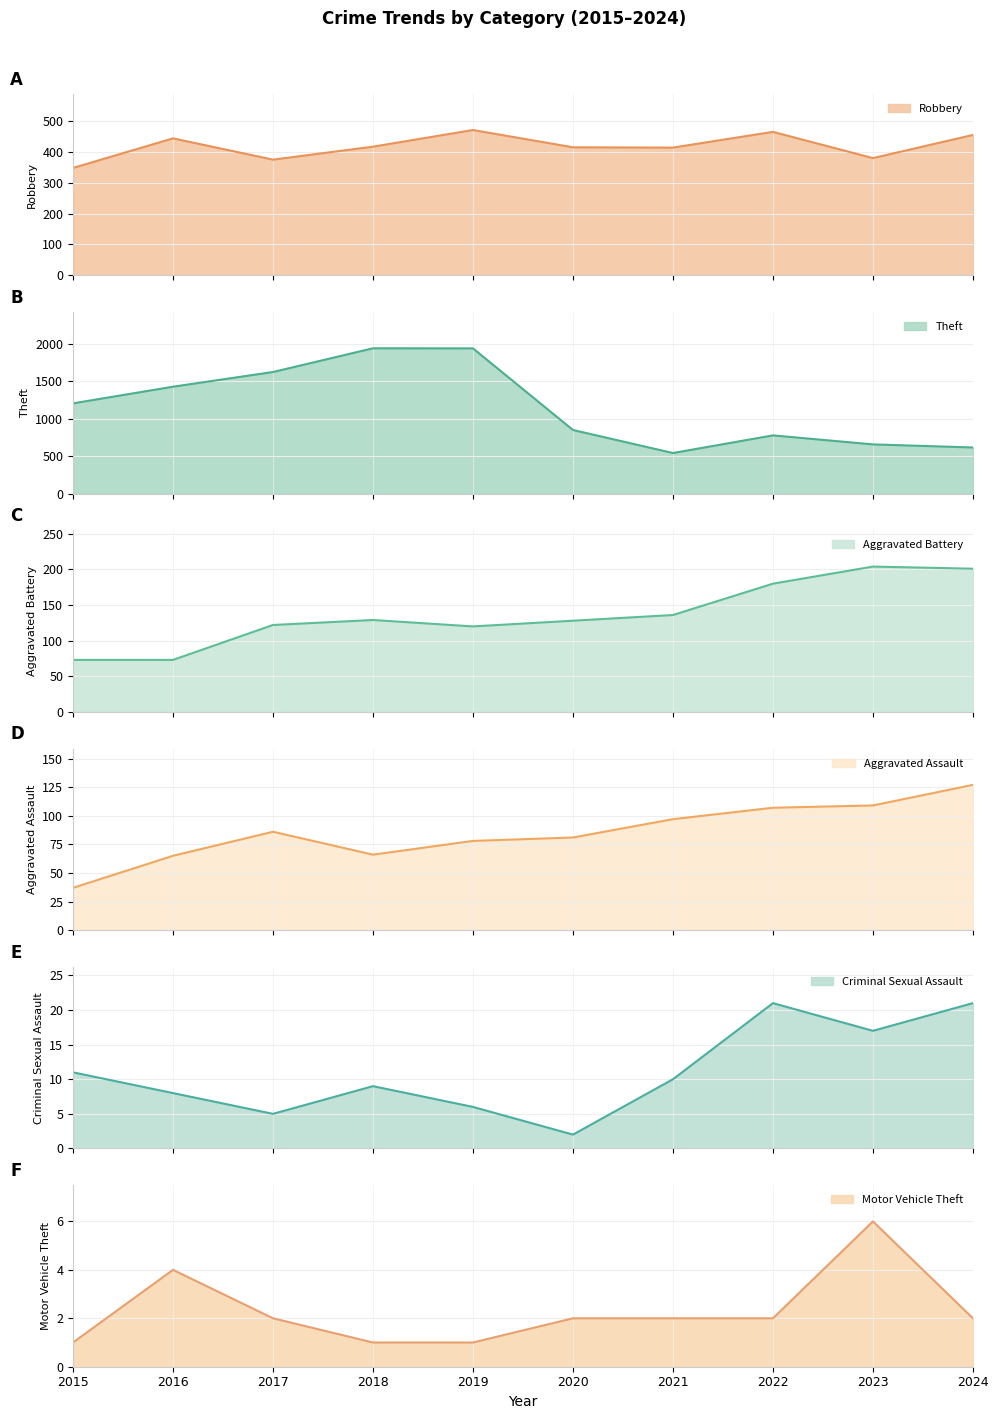

What is the highest value of the Aggravated Assault series?

127